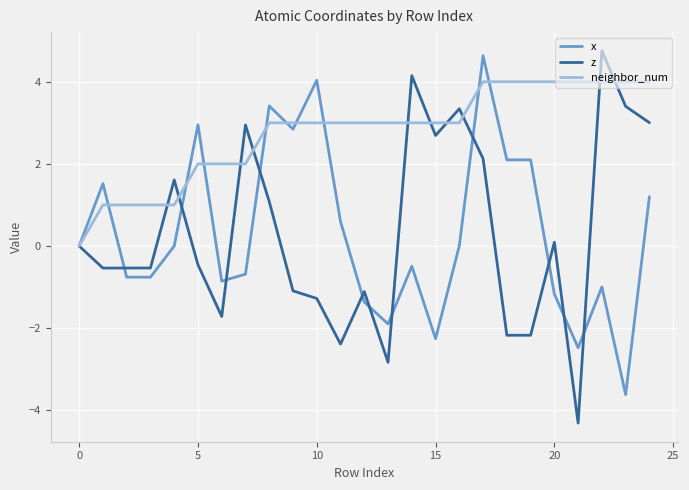

Which series has the largest total across all categories?

neighbor_num